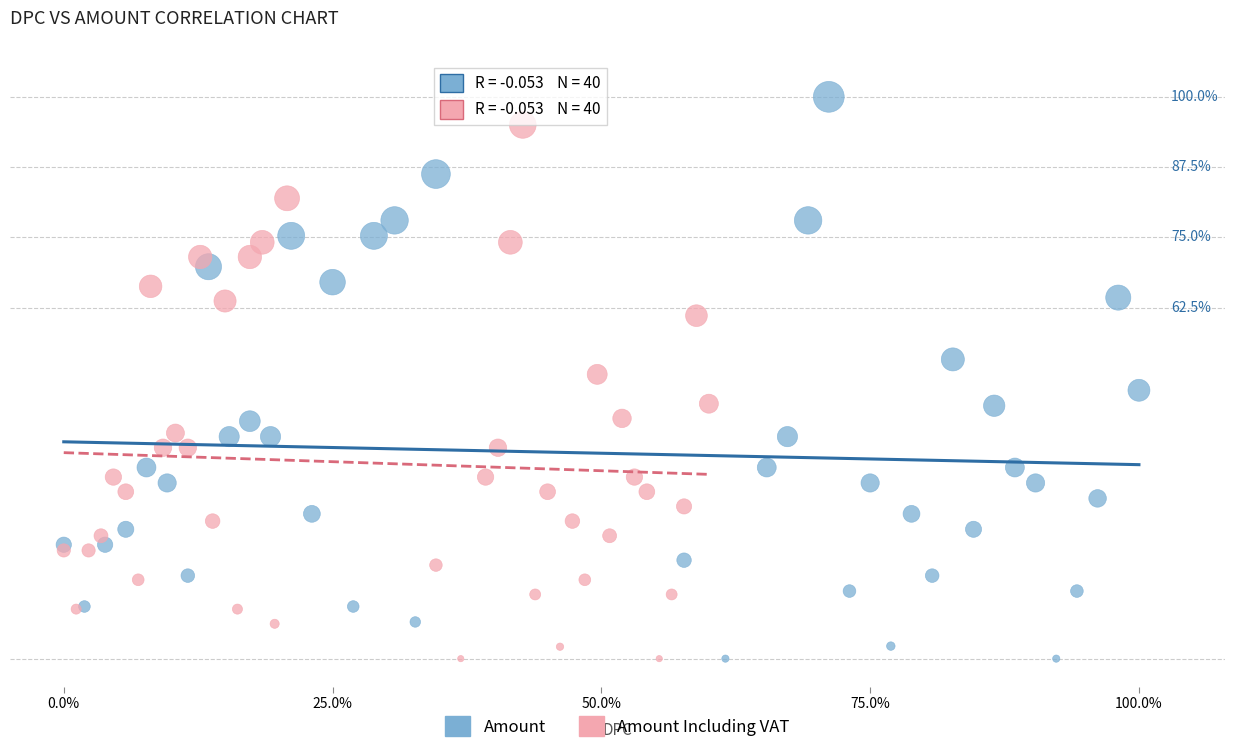

Which series has the widest spread of Y values?

Amount